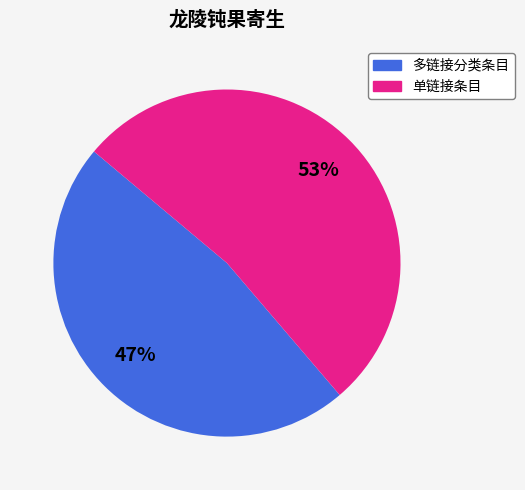

Is the sum of 单链接条目 and 多链接分类条目 greater than half?

Yes